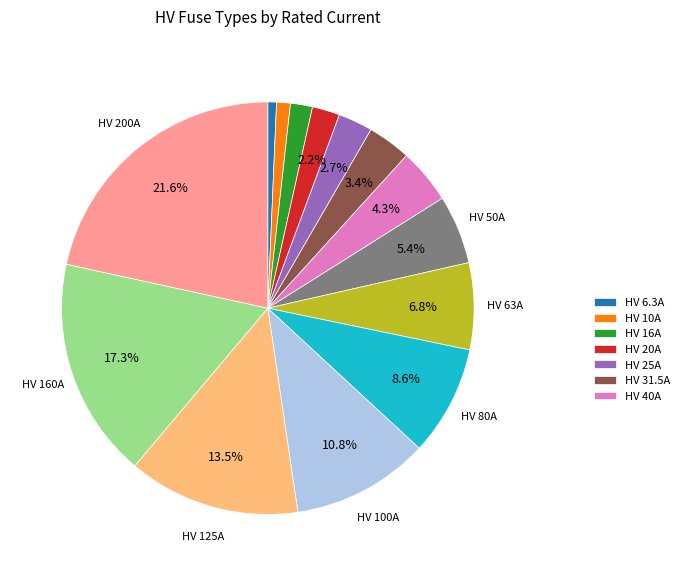

Is there a majority slice in this chart?

No